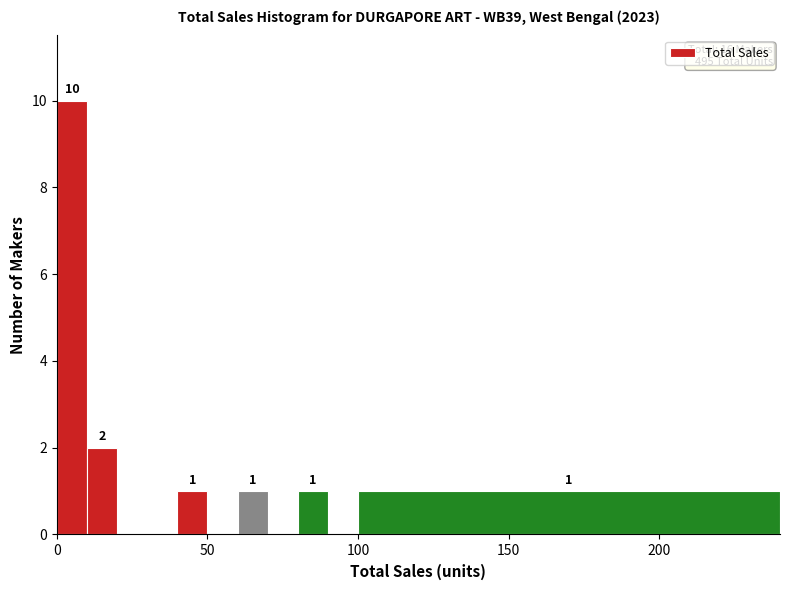

Around what value on the x-axis is the tallest bar? Give the approximate position of its centre, as read against the axis.

5